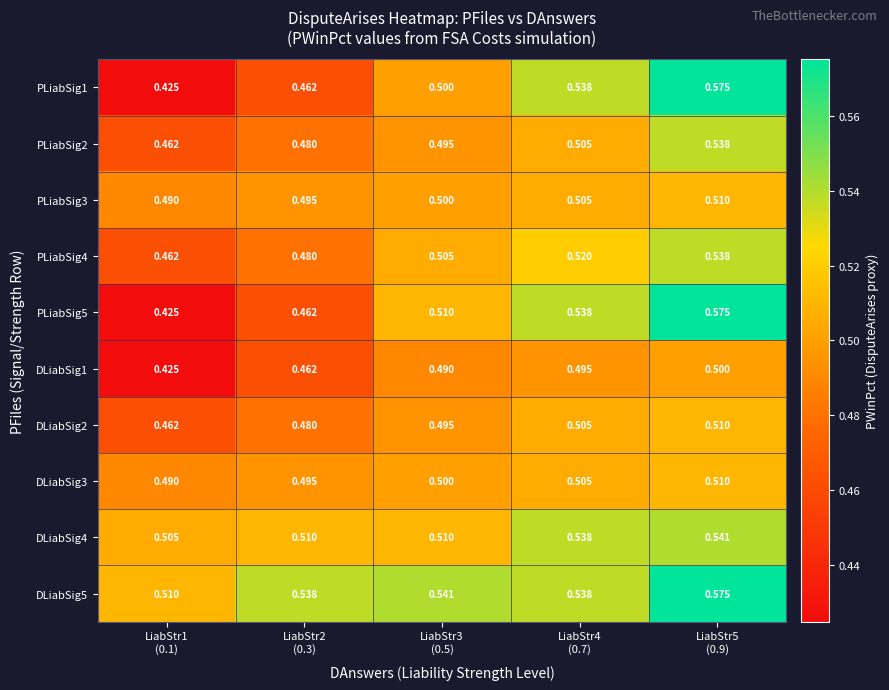

At LiabStr3 (0.5), list the series in order from smallest to largest.

DLiabSig1, DLiabSig2, PLiabSig2, PLiabSig1, PLiabSig3, DLiabSig3, PLiabSig4, PLiabSig5, DLiabSig4, DLiabSig5